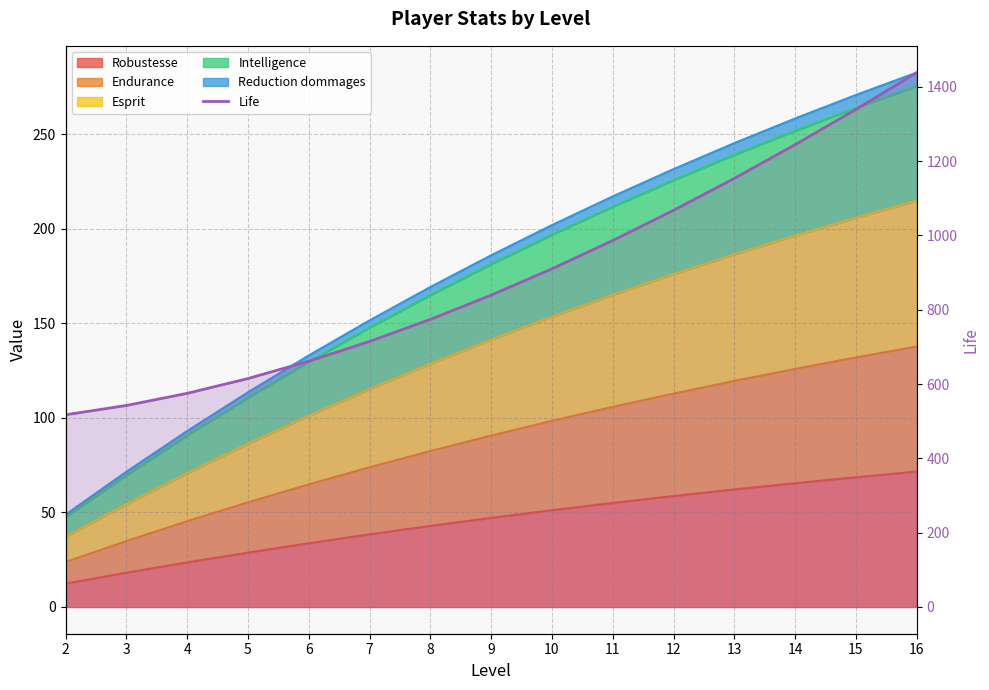

The value at 5 is 614.7. True or false?

True